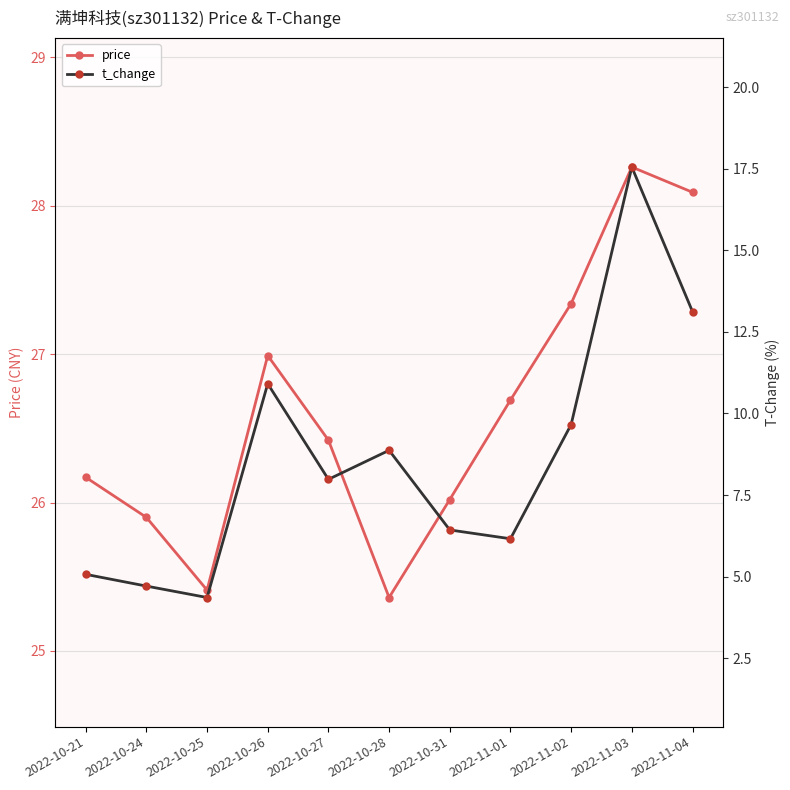

Reading right to left, extract all data points from this chart.

price: 28.1	28.3	27.3	26.7	26.0	25.4	26.4	27.0	25.4	25.9	26.2
t_change: 13.1	17.6	9.7	6.2	6.4	8.9	8.0	10.9	4.4	4.7	5.1